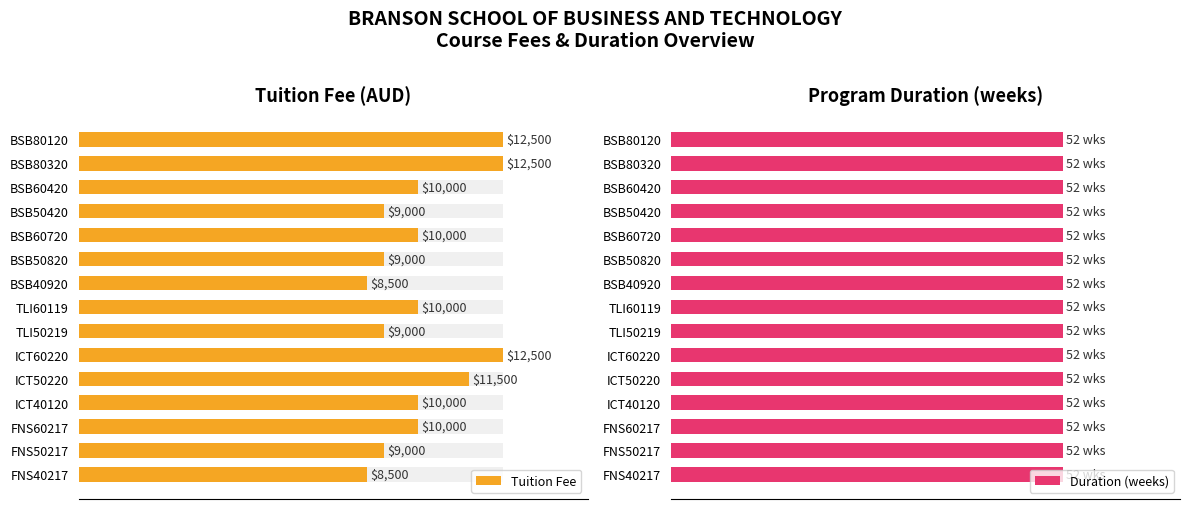

True or false: Duration (weeks) has a value of 0.4 at 14000.

False